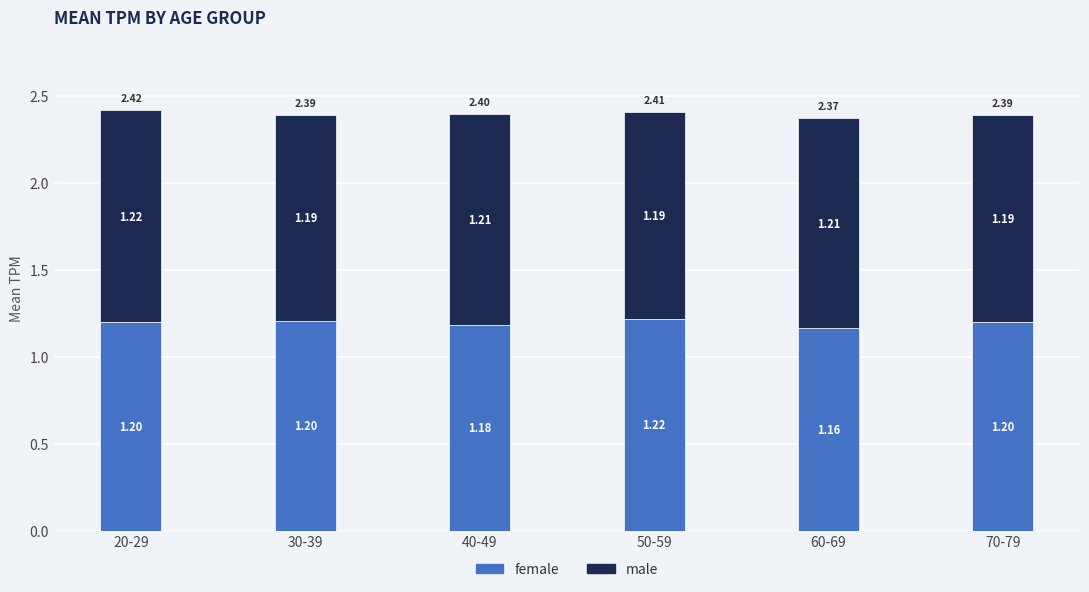

At which category is the sum across all series the highest?

20-29